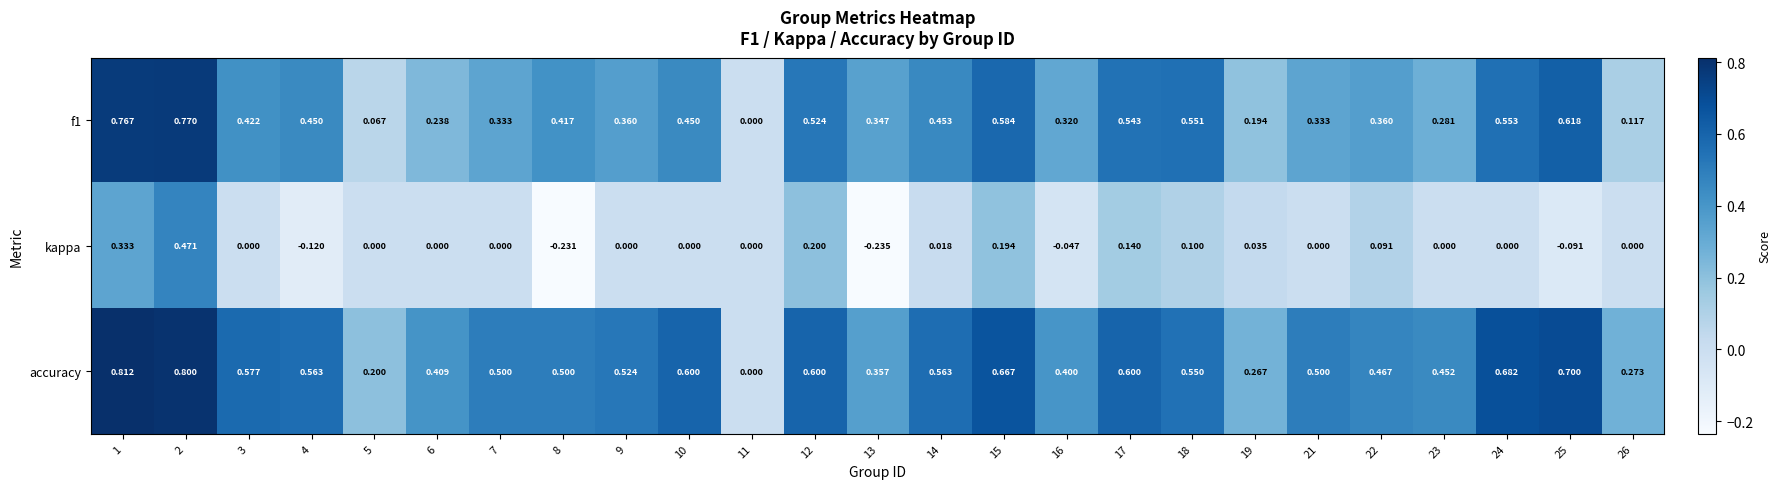

Which series changed the most between 1 and 6?

f1